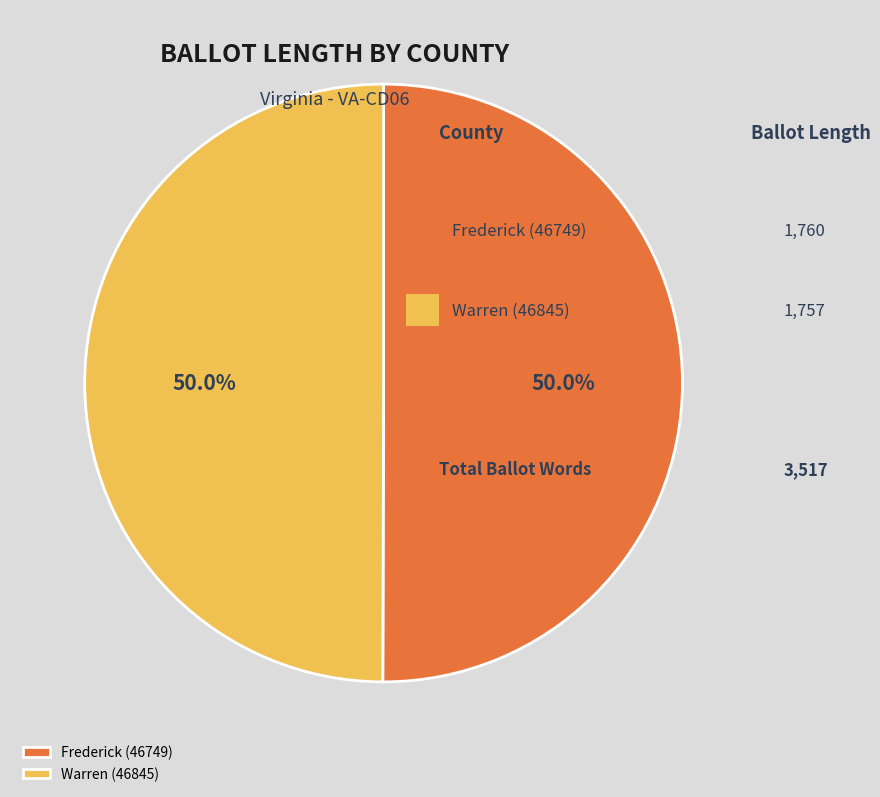

How many segments does this pie chart have?

2